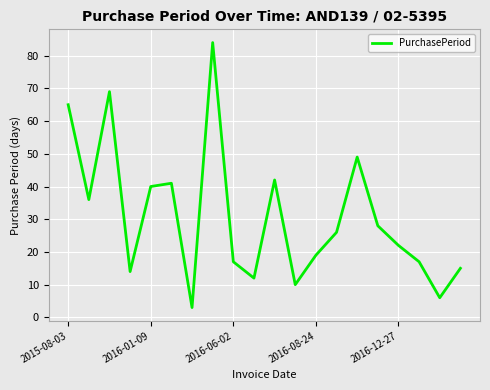

What is the difference between the maximum and minimum values?

81